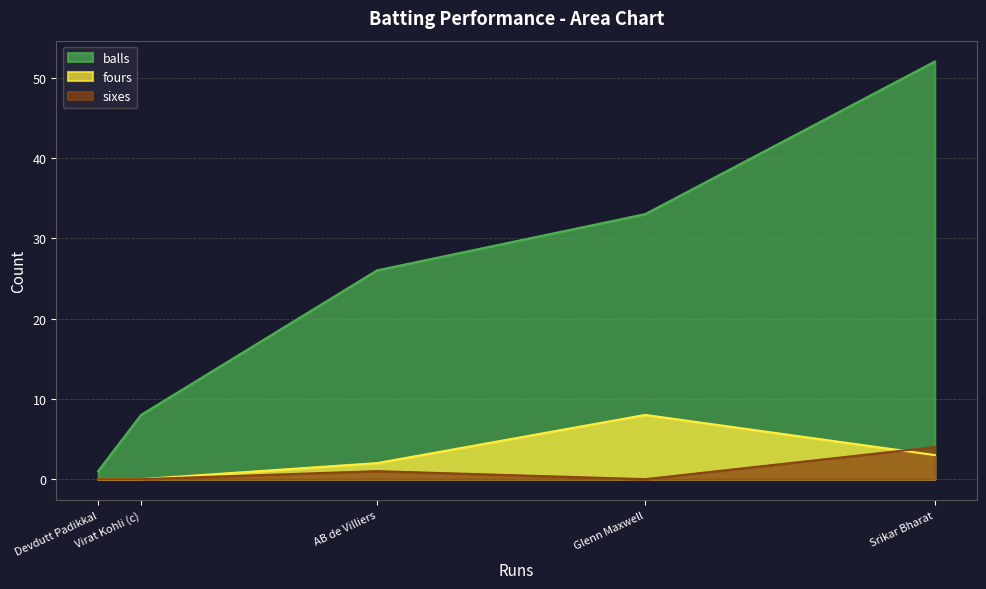

What is the difference between the highest and lowest values at Glenn Maxwell?

33